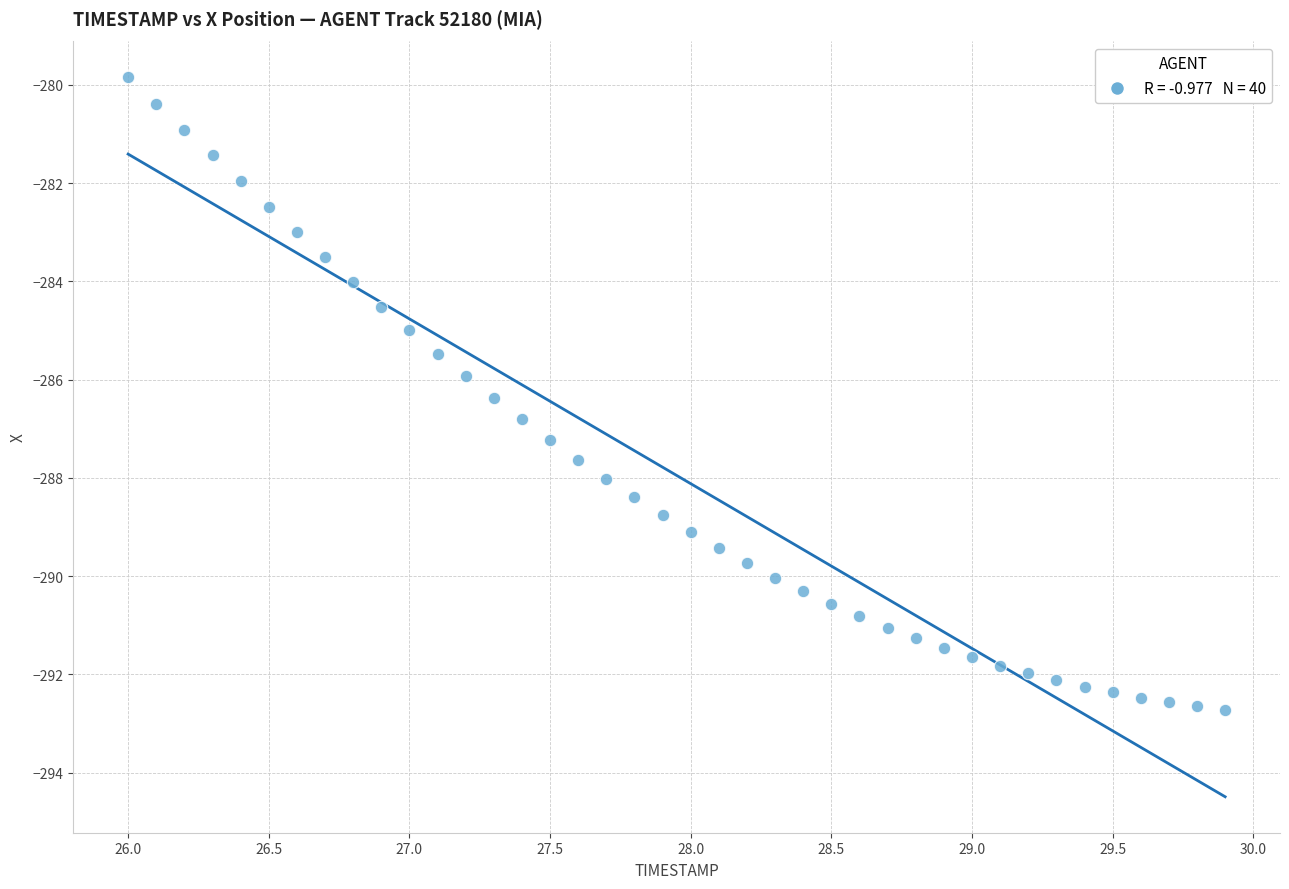

What is the range of X values (max minus min)?

3.9